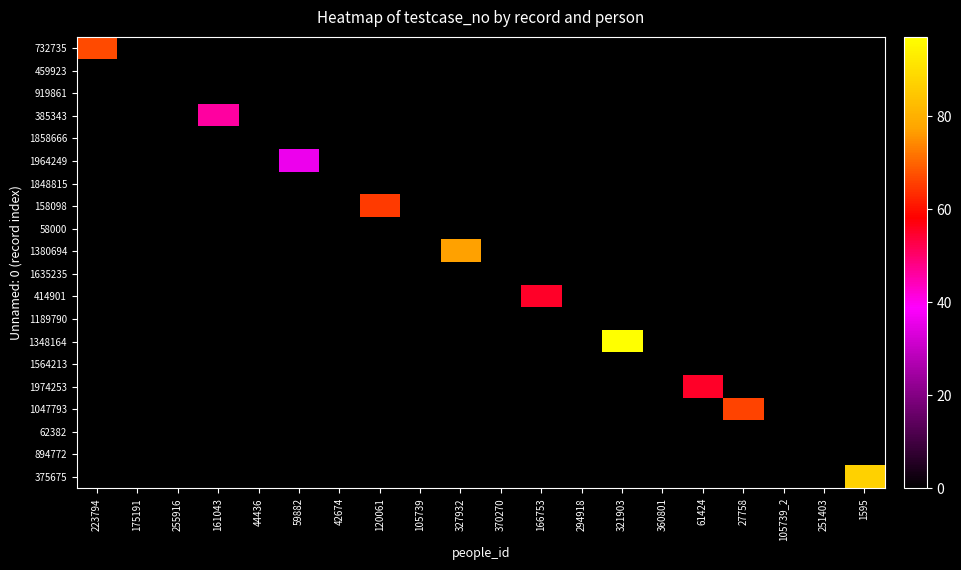

Reading right to left, what are all the values shown in this chart?

732735: 1595=0	251403=0	105739_2=0	27758=0	61424=0	360801=0	321903=0	294918=0	166753=0	370270=0	327932=0	105739=0	120061=0	42674=0	59882=0	44436=0	161043=0	255916=0	175191=0	223794=67
459923: 1595=0	251403=0	105739_2=0	27758=0	61424=0	360801=0	321903=0	294918=0	166753=0	370270=0	327932=0	105739=0	120061=0	42674=0	59882=0	44436=0	161043=0	255916=0	175191=0	223794=0
919861: 1595=0	251403=0	105739_2=0	27758=0	61424=0	360801=0	321903=0	294918=0	166753=0	370270=0	327932=0	105739=0	120061=0	42674=0	59882=0	44436=0	161043=0	255916=0	175191=0	223794=0
385343: 1595=0	251403=0	105739_2=0	27758=0	61424=0	360801=0	321903=0	294918=0	166753=0	370270=0	327932=0	105739=0	120061=0	42674=0	59882=0	44436=0	161043=46	255916=0	175191=0	223794=0
1858666: 1595=0	251403=0	105739_2=0	27758=0	61424=0	360801=0	321903=0	294918=0	166753=0	370270=0	327932=0	105739=0	120061=0	42674=0	59882=0	44436=0	161043=0	255916=0	175191=0	223794=0
1964249: 1595=0	251403=0	105739_2=0	27758=0	61424=0	360801=0	321903=0	294918=0	166753=0	370270=0	327932=0	105739=0	120061=0	42674=0	59882=36	44436=0	161043=0	255916=0	175191=0	223794=0
1848815: 1595=0	251403=0	105739_2=0	27758=0	61424=0	360801=0	321903=0	294918=0	166753=0	370270=0	327932=0	105739=0	120061=0	42674=0	59882=0	44436=0	161043=0	255916=0	175191=0	223794=0
158098: 1595=0	251403=0	105739_2=0	27758=0	61424=0	360801=0	321903=0	294918=0	166753=0	370270=0	327932=0	105739=0	120061=65	42674=0	59882=0	44436=0	161043=0	255916=0	175191=0	223794=0
58000: 1595=0	251403=0	105739_2=0	27758=0	61424=0	360801=0	321903=0	294918=0	166753=0	370270=0	327932=0	105739=0	120061=0	42674=0	59882=0	44436=0	161043=0	255916=0	175191=0	223794=0
1380694: 1595=0	251403=0	105739_2=0	27758=0	61424=0	360801=0	321903=0	294918=0	166753=0	370270=0	327932=77	105739=0	120061=0	42674=0	59882=0	44436=0	161043=0	255916=0	175191=0	223794=0
1635235: 1595=0	251403=0	105739_2=0	27758=0	61424=0	360801=0	321903=0	294918=0	166753=0	370270=0	327932=0	105739=0	120061=0	42674=0	59882=0	44436=0	161043=0	255916=0	175191=0	223794=0
414901: 1595=0	251403=0	105739_2=0	27758=0	61424=0	360801=0	321903=0	294918=0	166753=55	370270=0	327932=0	105739=0	120061=0	42674=0	59882=0	44436=0	161043=0	255916=0	175191=0	223794=0
1189790: 1595=0	251403=0	105739_2=0	27758=0	61424=0	360801=0	321903=0	294918=0	166753=0	370270=0	327932=0	105739=0	120061=0	42674=0	59882=0	44436=0	161043=0	255916=0	175191=0	223794=0
1348164: 1595=0	251403=0	105739_2=0	27758=0	61424=0	360801=0	321903=97	294918=0	166753=0	370270=0	327932=0	105739=0	120061=0	42674=0	59882=0	44436=0	161043=0	255916=0	175191=0	223794=0
1564213: 1595=0	251403=0	105739_2=0	27758=0	61424=0	360801=0	321903=0	294918=0	166753=0	370270=0	327932=0	105739=0	120061=0	42674=0	59882=0	44436=0	161043=0	255916=0	175191=0	223794=0
1974253: 1595=0	251403=0	105739_2=0	27758=0	61424=55	360801=0	321903=0	294918=0	166753=0	370270=0	327932=0	105739=0	120061=0	42674=0	59882=0	44436=0	161043=0	255916=0	175191=0	223794=0
1047793: 1595=0	251403=0	105739_2=0	27758=66	61424=0	360801=0	321903=0	294918=0	166753=0	370270=0	327932=0	105739=0	120061=0	42674=0	59882=0	44436=0	161043=0	255916=0	175191=0	223794=0
62382: 1595=0	251403=0	105739_2=0	27758=0	61424=0	360801=0	321903=0	294918=0	166753=0	370270=0	327932=0	105739=0	120061=0	42674=0	59882=0	44436=0	161043=0	255916=0	175191=0	223794=0
894772: 1595=0	251403=0	105739_2=0	27758=0	61424=0	360801=0	321903=0	294918=0	166753=0	370270=0	327932=0	105739=0	120061=0	42674=0	59882=0	44436=0	161043=0	255916=0	175191=0	223794=0
375675: 1595=87	251403=0	105739_2=0	27758=0	61424=0	360801=0	321903=0	294918=0	166753=0	370270=0	327932=0	105739=0	120061=0	42674=0	59882=0	44436=0	161043=0	255916=0	175191=0	223794=0